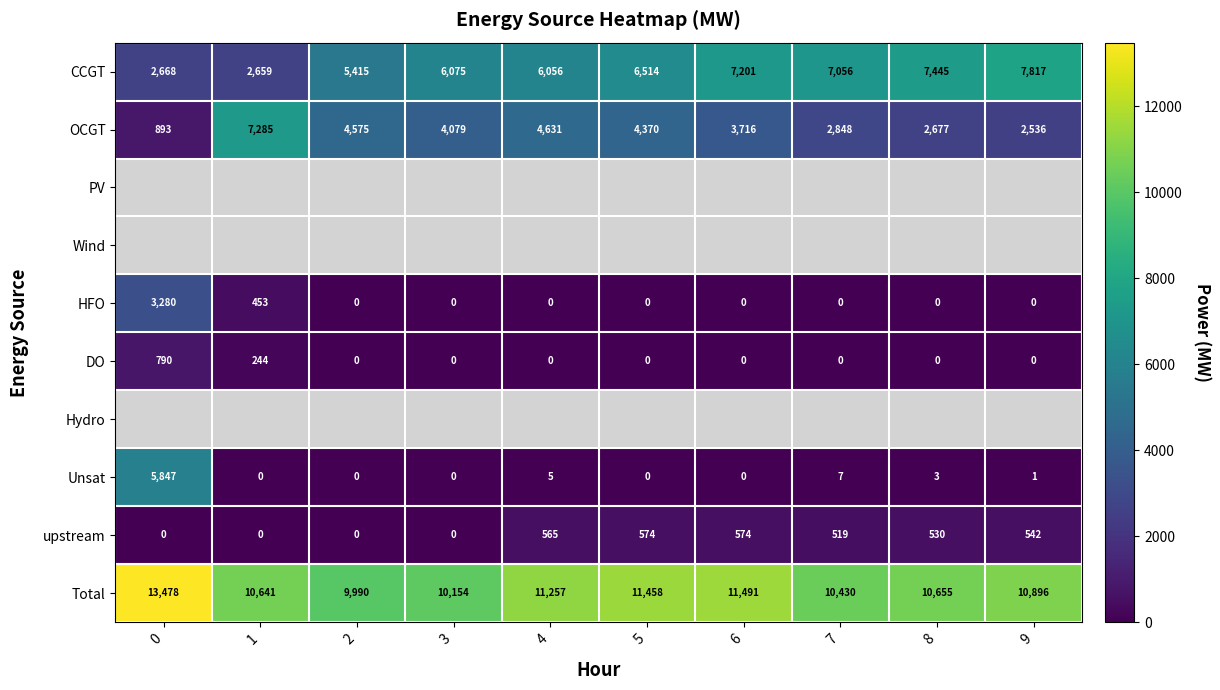

What is the sum of the CCGT values at 6 and 7?

14257